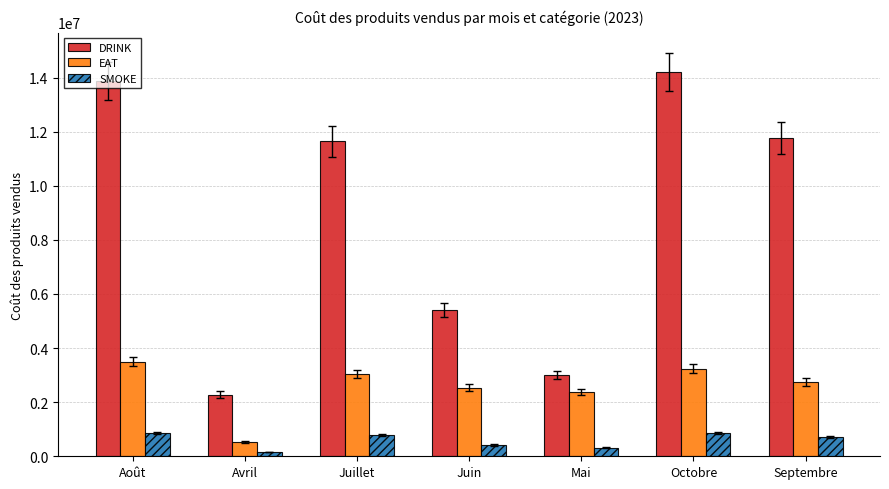

What position from the right is Mai?

3